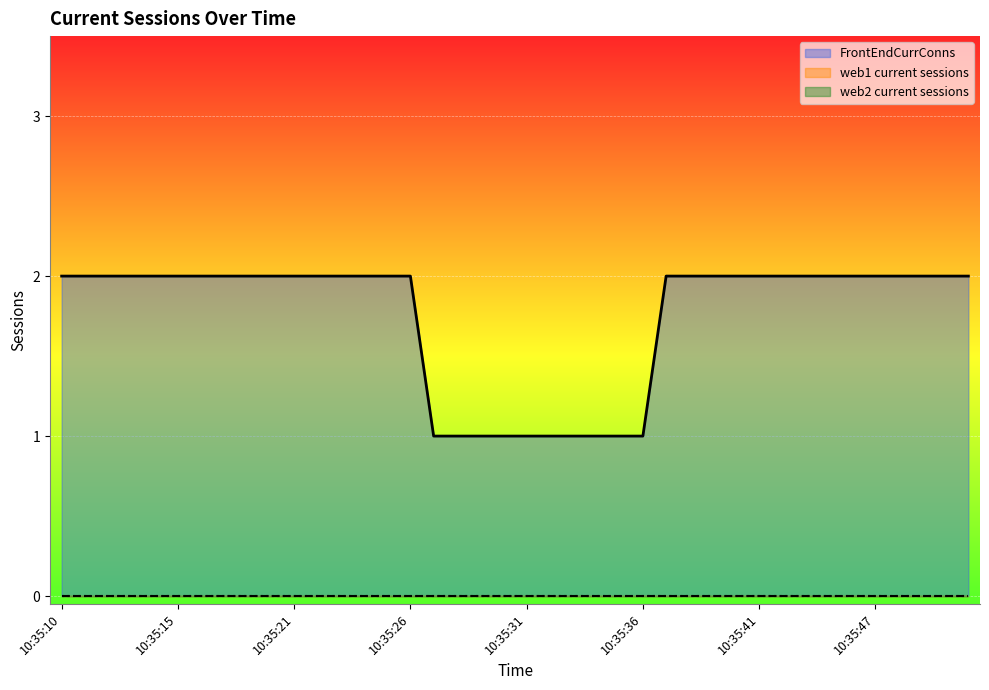

What is the value of the FrontEndCurrConns point at the 34th from the left?

2